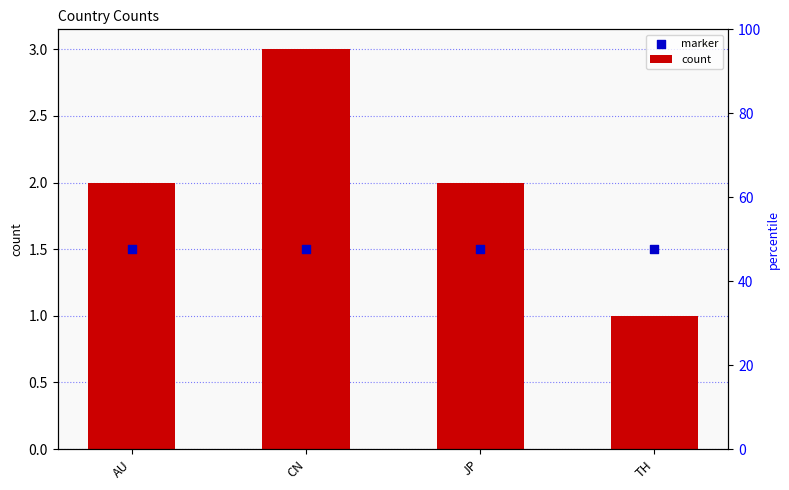

Which series has the widest spread of Y values?

count